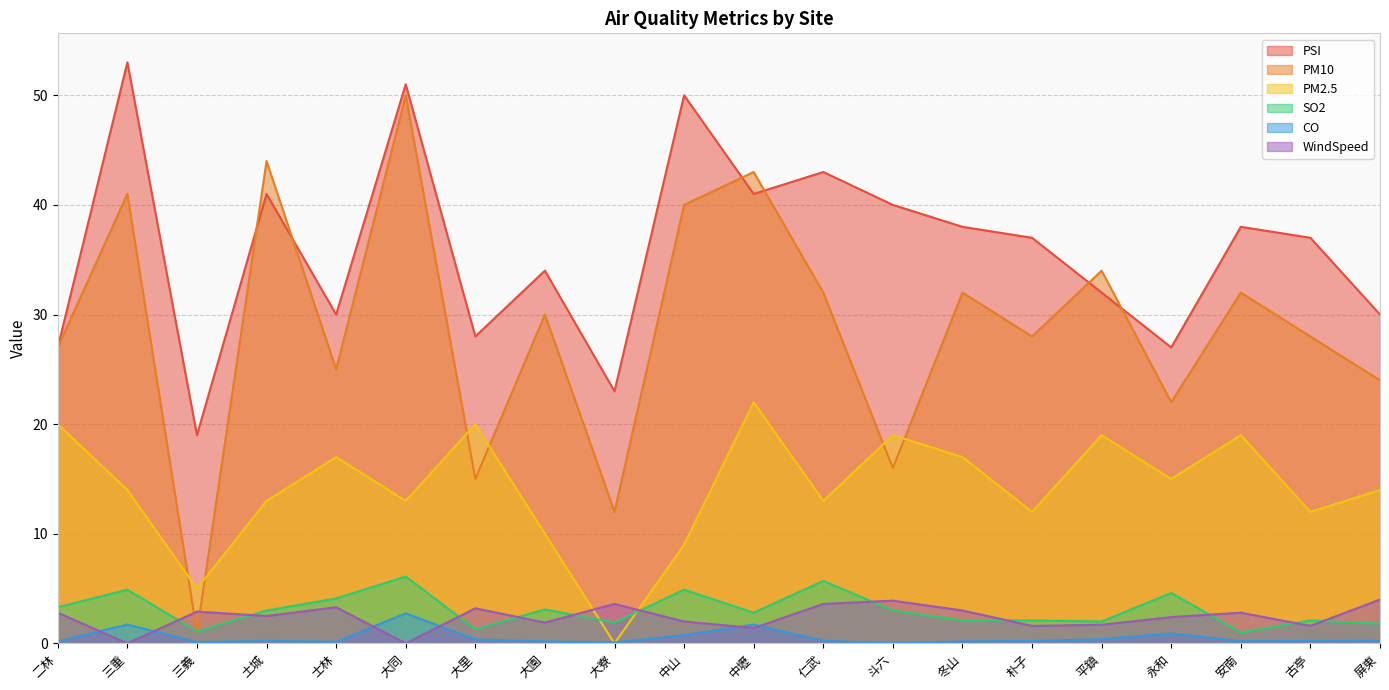

What is the difference between the maximum and minimum values in the CO series?

2.7